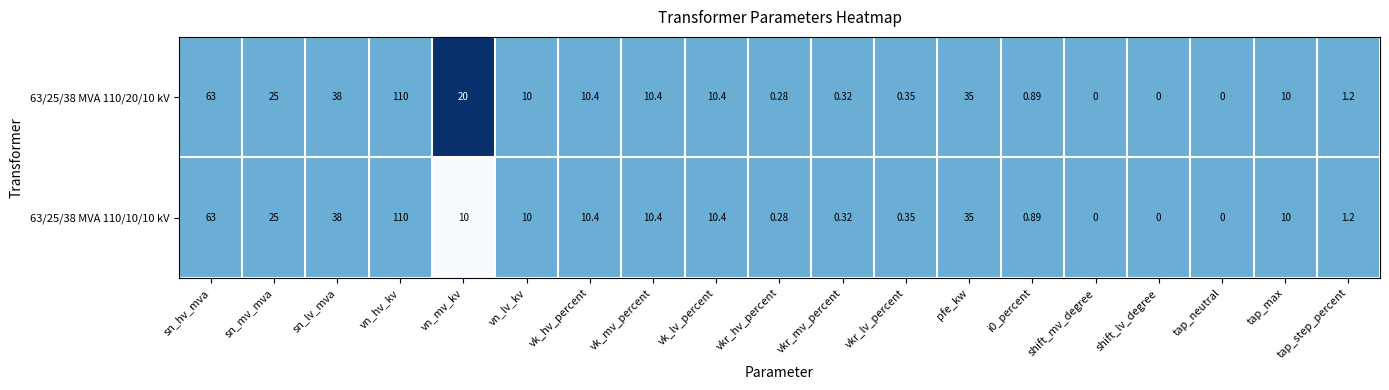

Is the value of 63/25/38 MVA 110/20/10 kV at vn_hv_kv greater than the value of 63/25/38 MVA 110/10/10 kV at vkr_hv_percent?

Yes